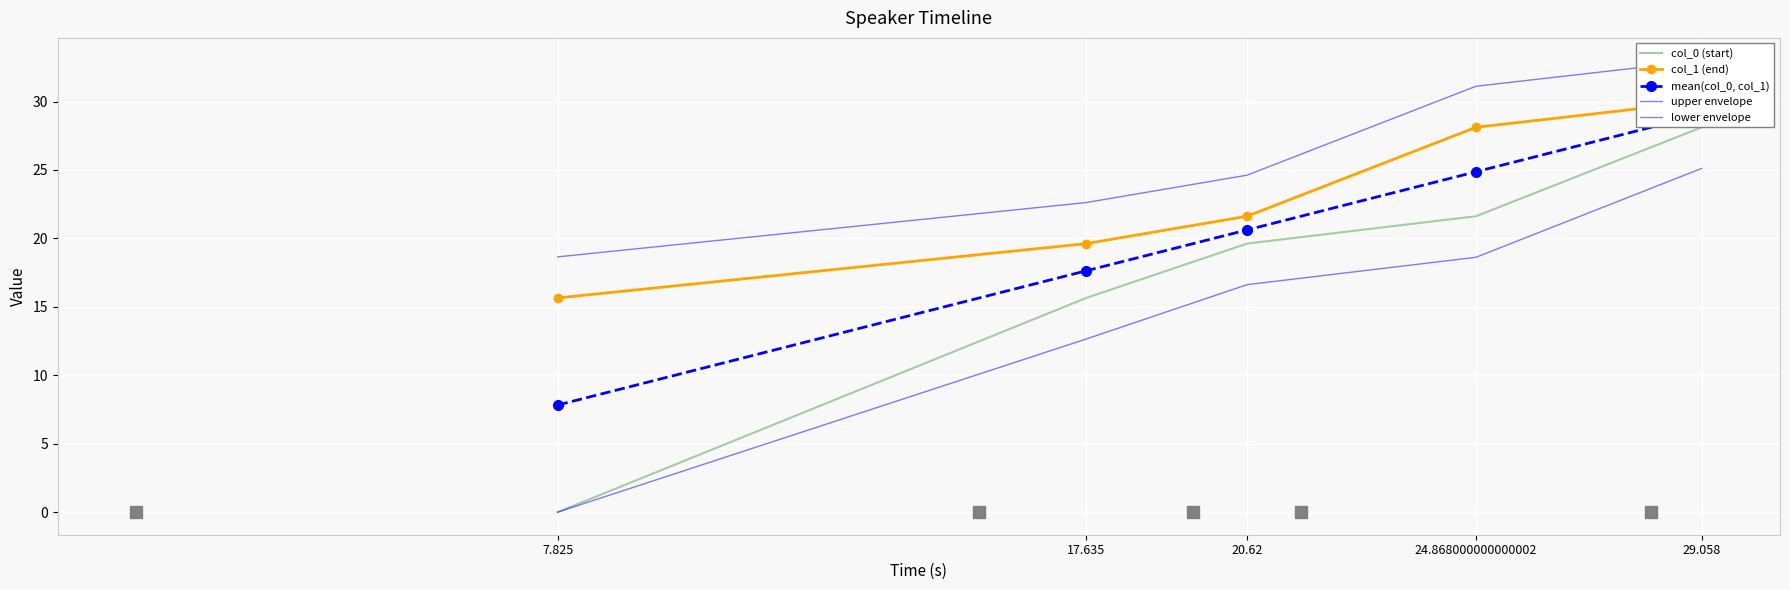

At how many categories does at least one series exceed 6?

5